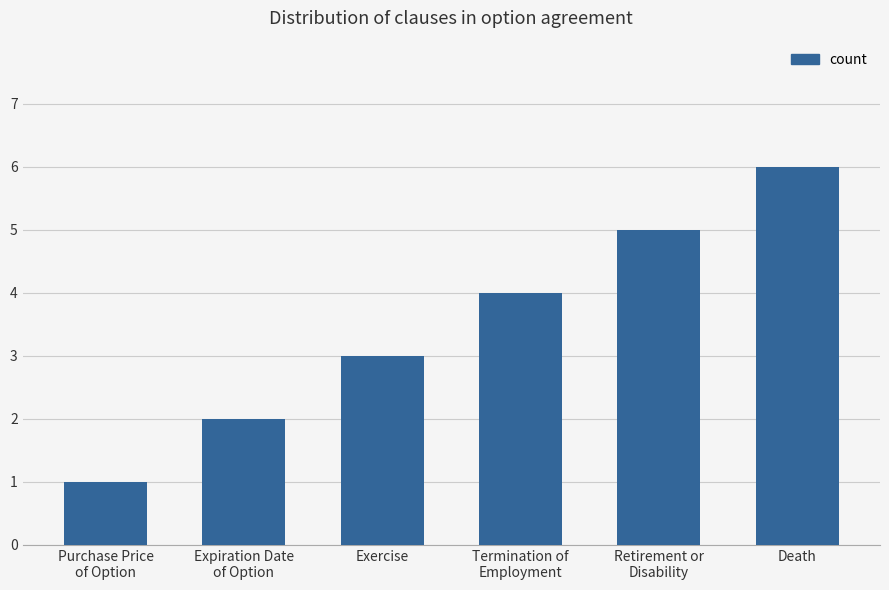

Which label corresponds to the largest value in the chart?

Death